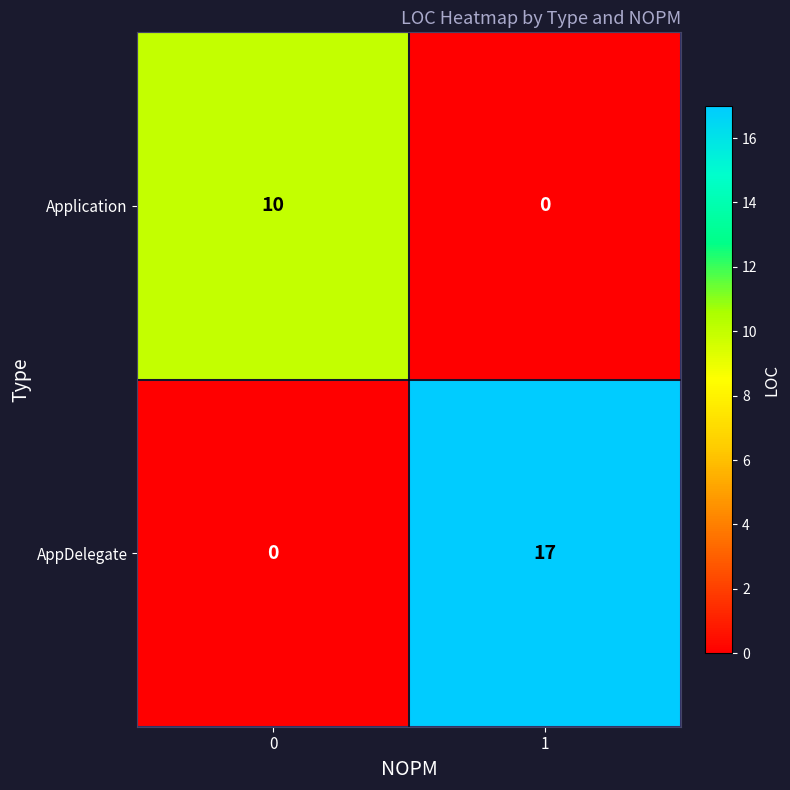

Reading left to right, transcribe all the data shown in this chart.

Application: 10	0
AppDelegate: 0	17